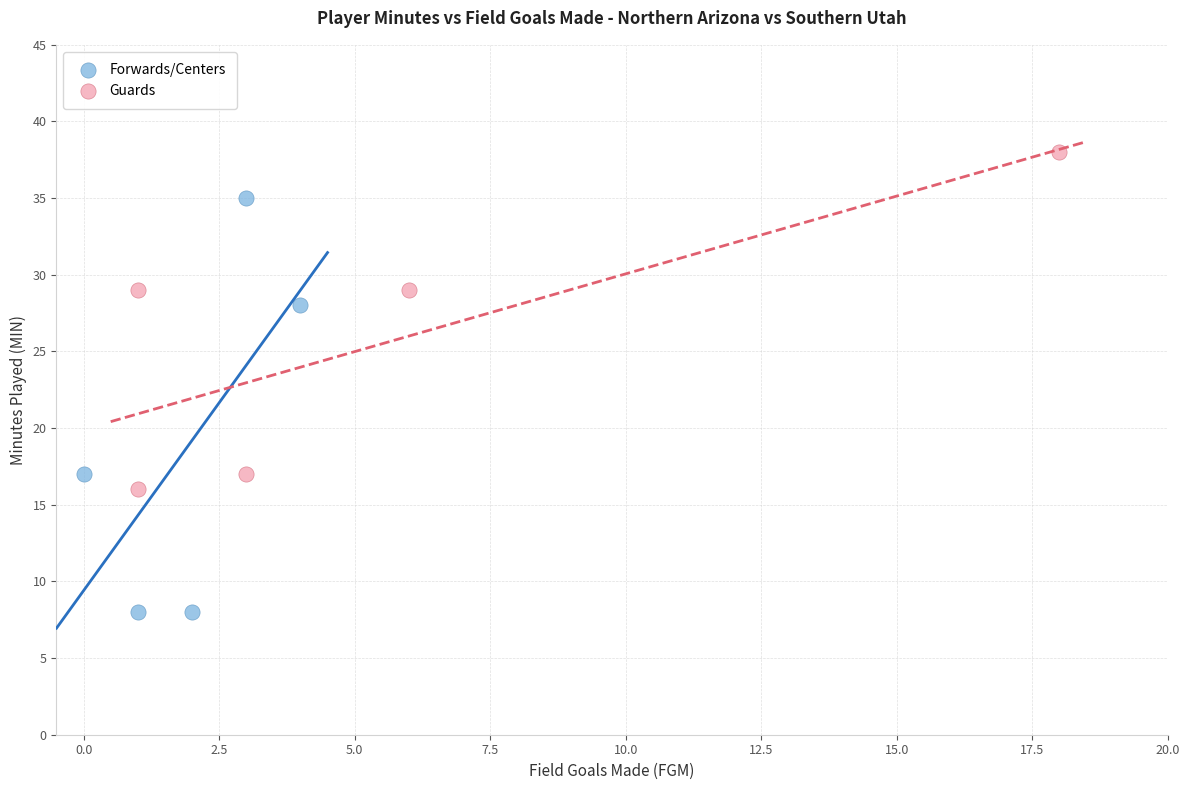

Which series reaches the minimum Y coordinate?

Forwards/Centers